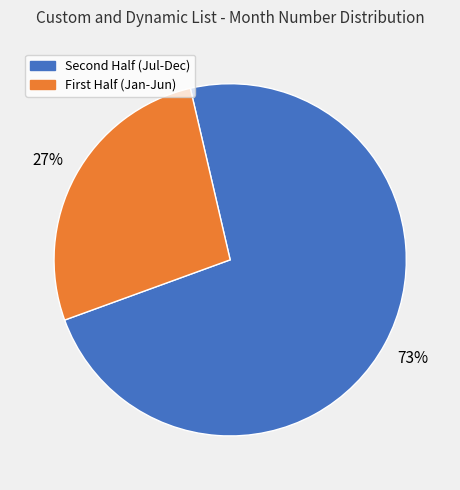

To the nearest percent, what is the average slice percentage?

50%